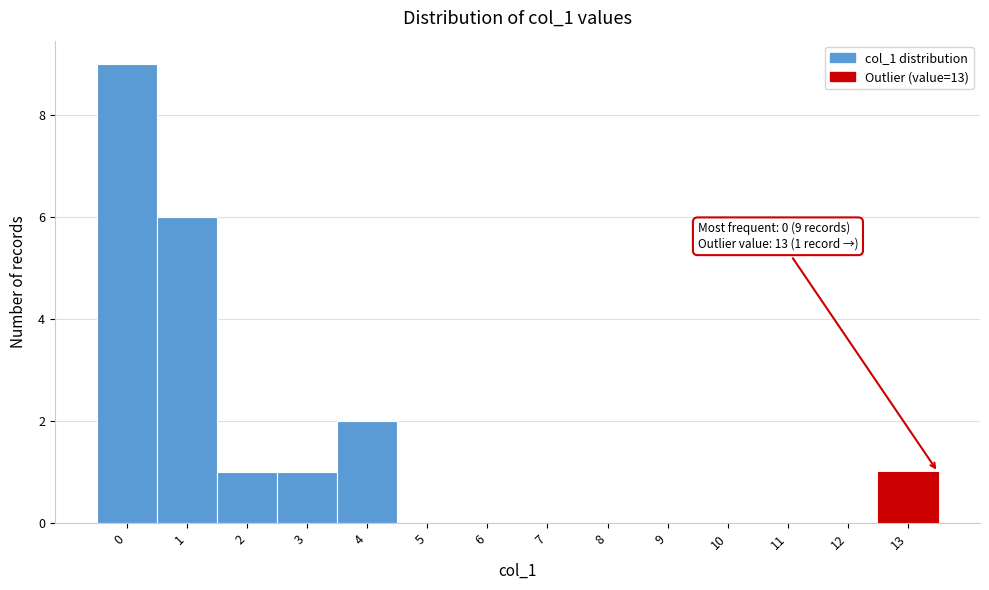

Over which range of the x-axis is the bar tallest?

-0.5 to 0.5